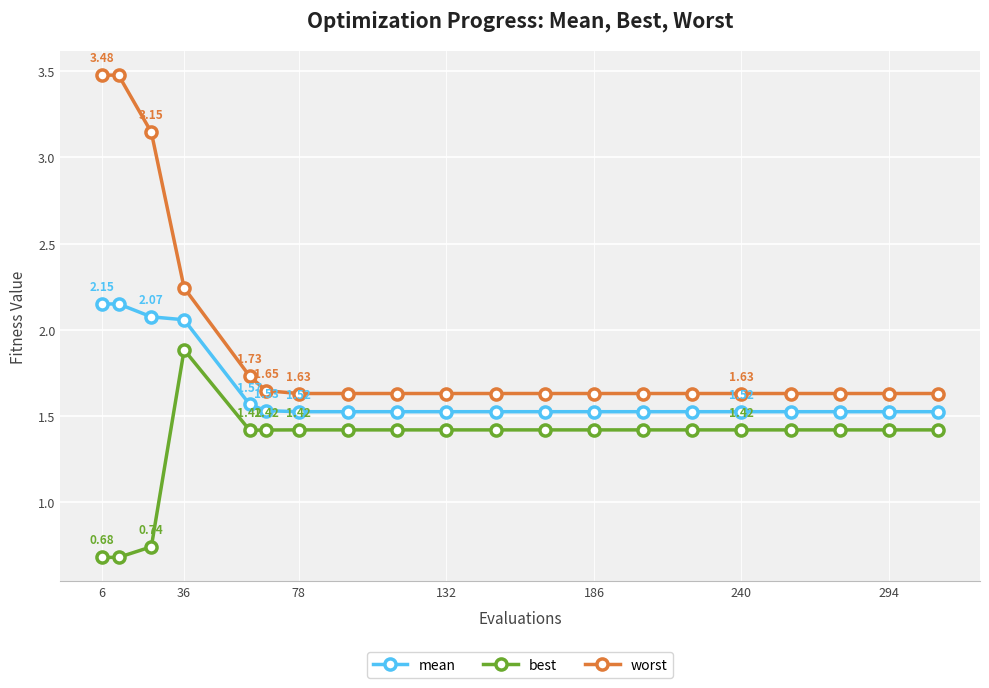

What is the greatest value displayed?

3.5